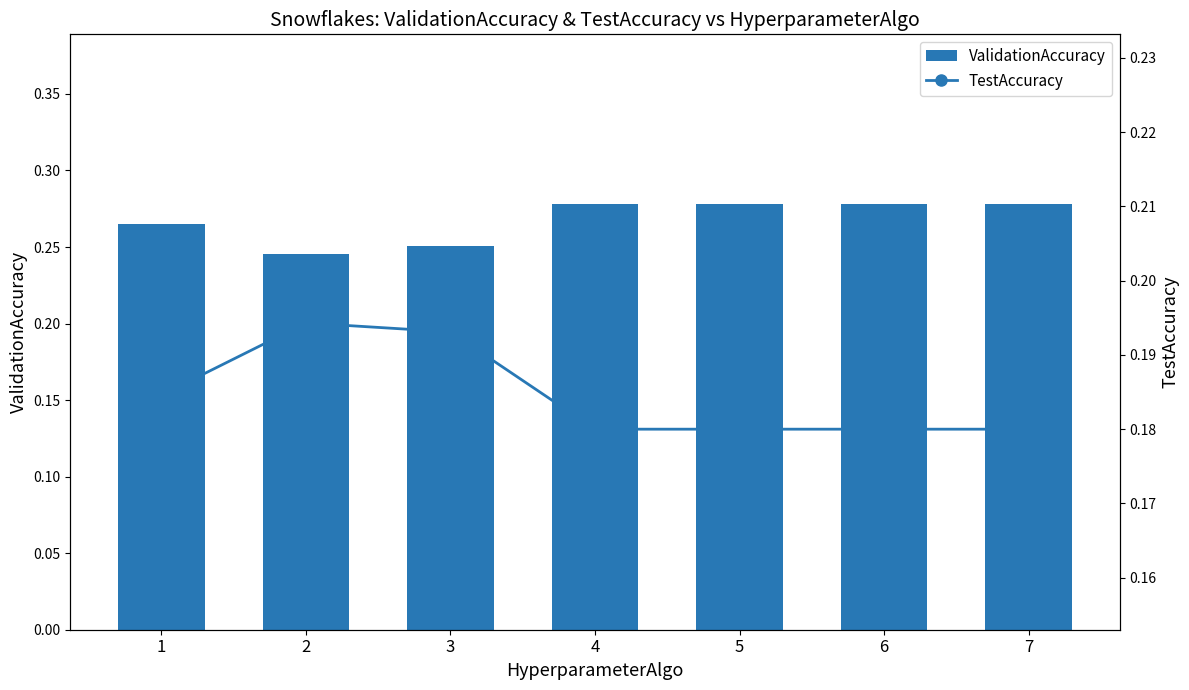

What is the value of the TestAccuracy bar at the 1st from the left?

0.2